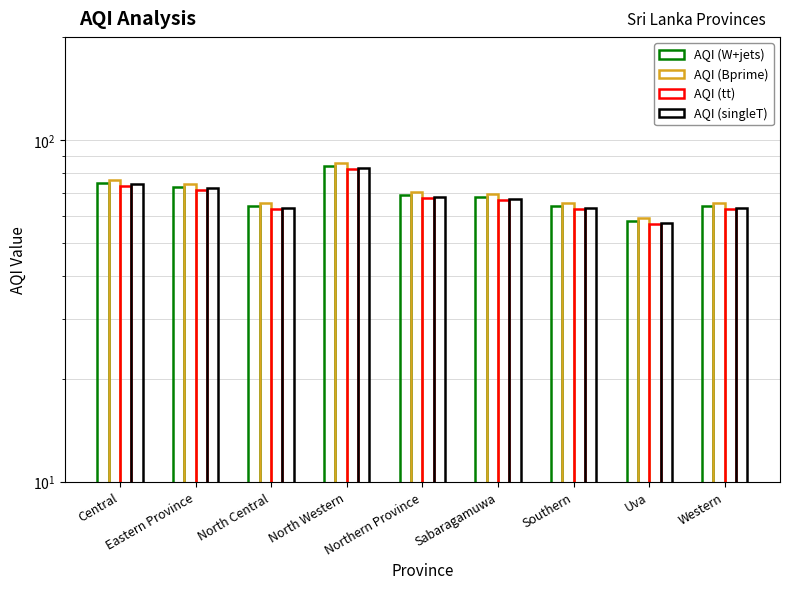

Which series has the largest range (max minus min)?

AQI (Bprime)